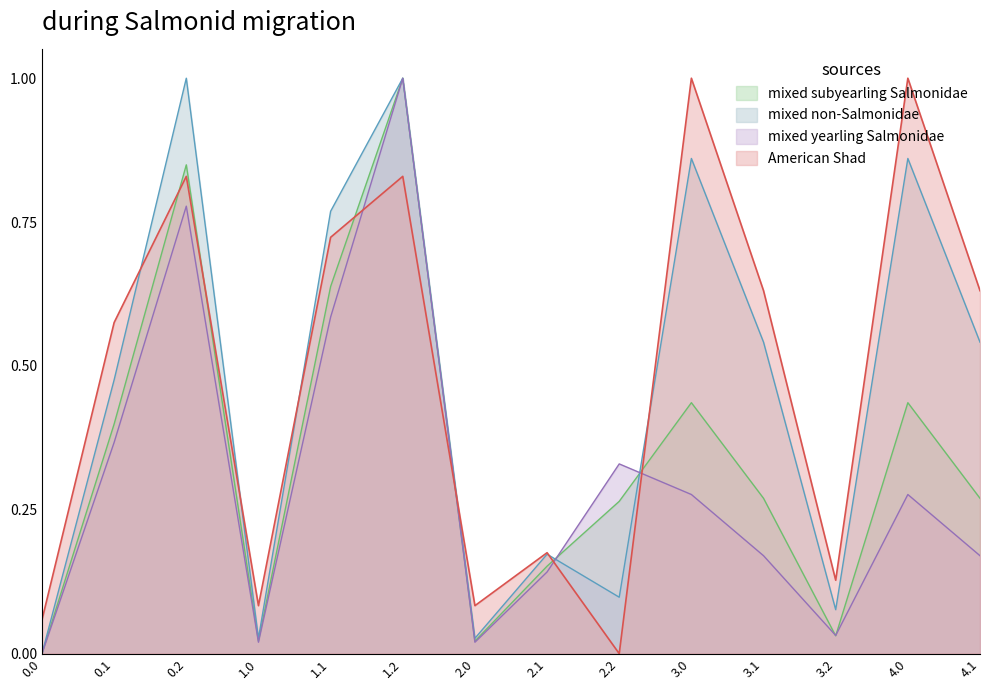

The mixed yearling Salmonidae series shows 0.2 at 0.1. True or false?

False